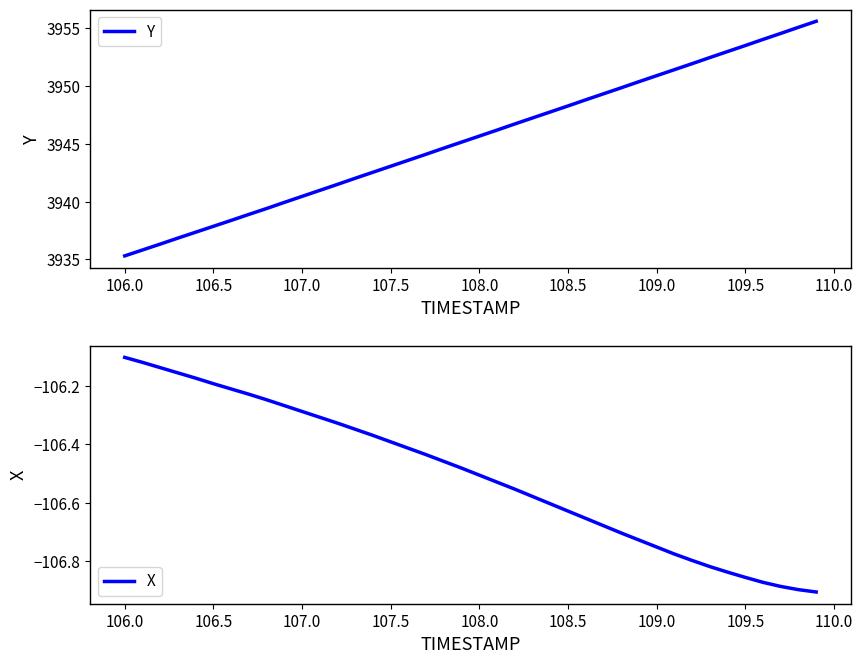

At which label does Y reach its minimum?

106.0